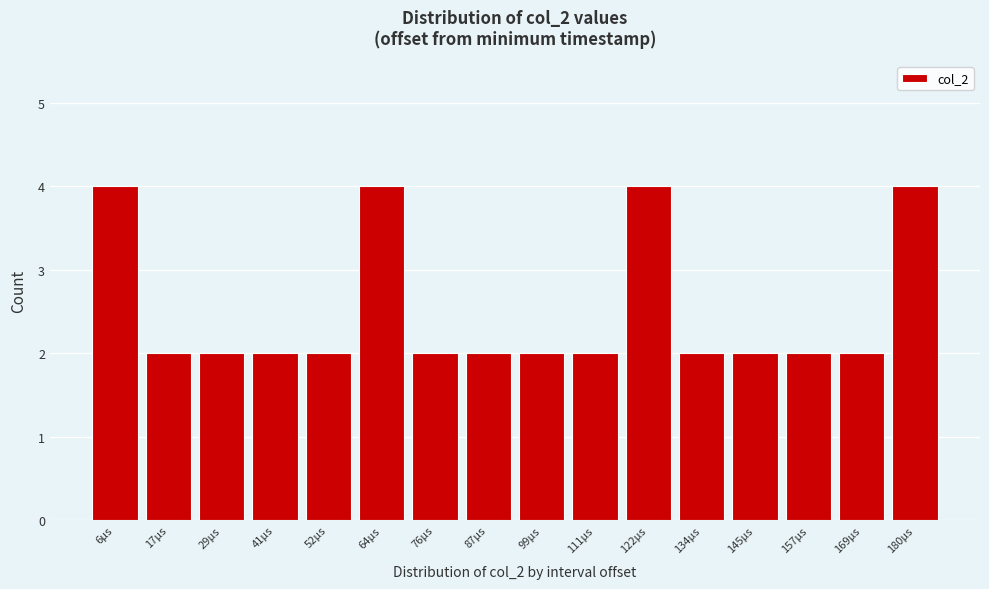

Reading left to right, extract all data points from this chart.

4	2	2	2	2	4	2	2	2	2	4	2	2	2	2	4